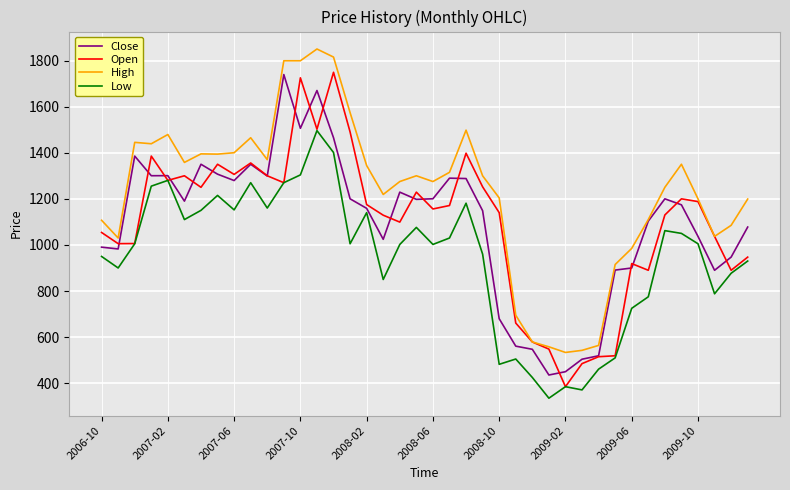

Which series has the largest total across all categories?

High